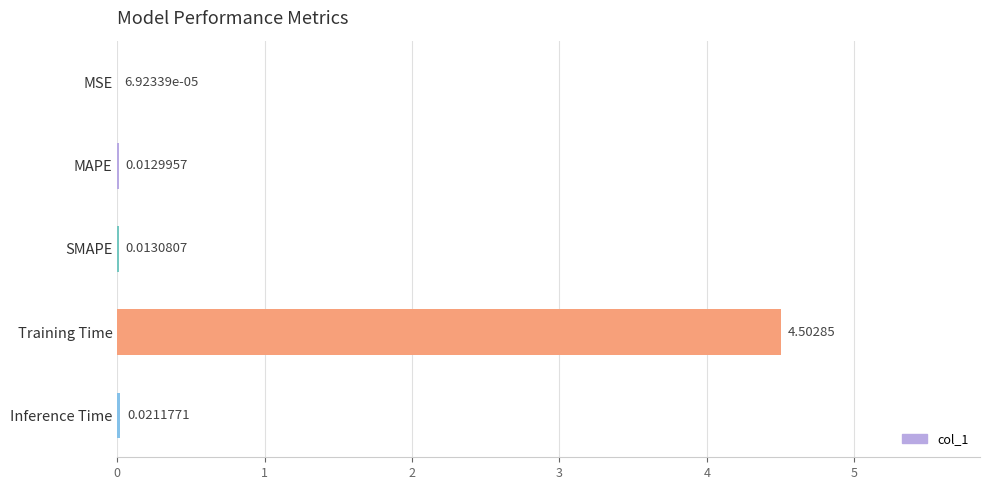

What is the average value?

0.9